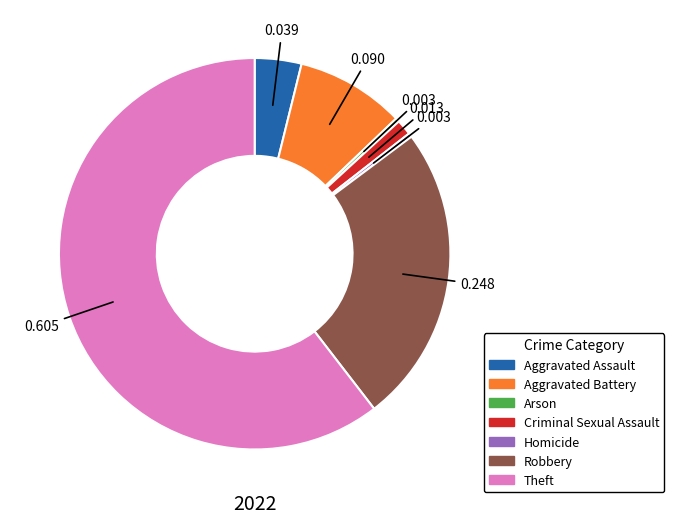

Which has a higher value, Robbery or Arson?

Robbery